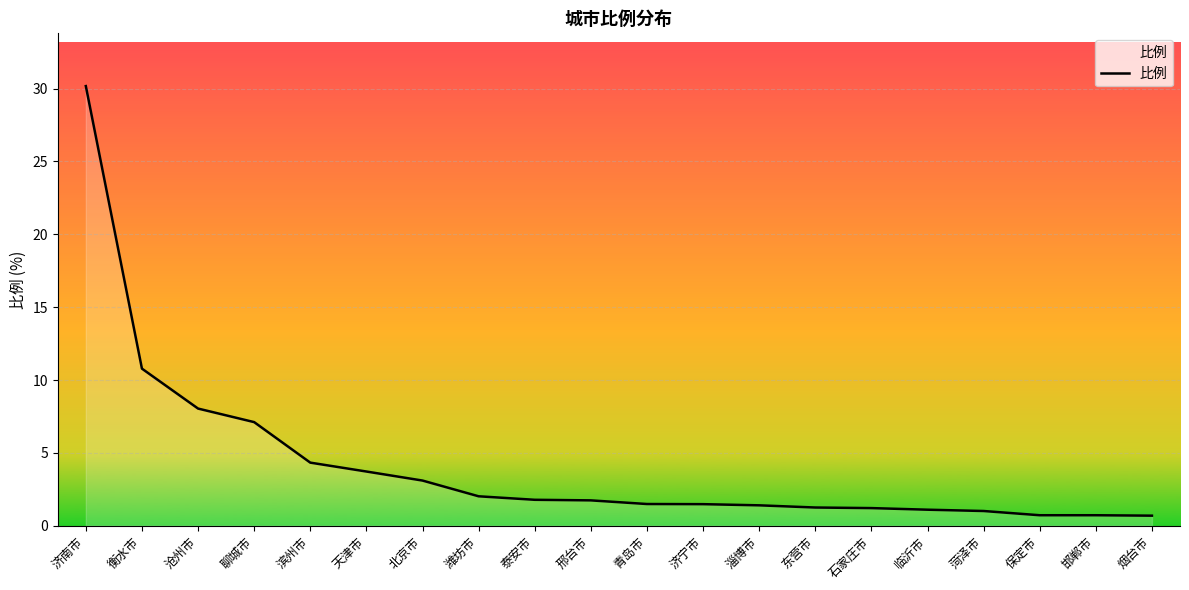

What is the average value?

4.2